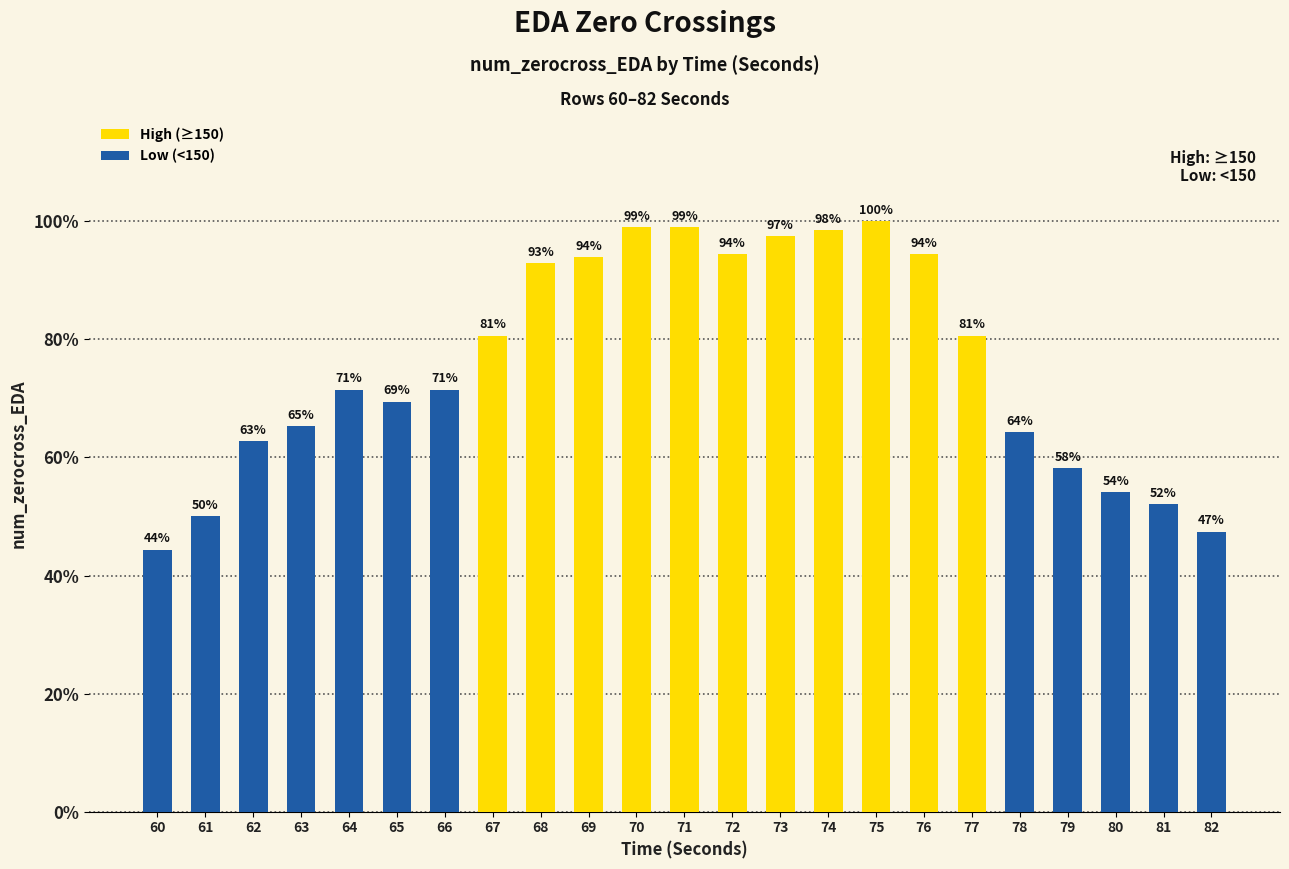

At which category does the chart reach its peak across all series?

75